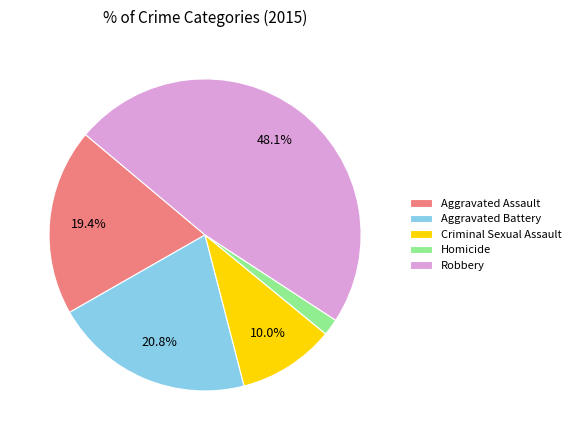

Which has a higher value, Robbery or Criminal Sexual Assault?

Robbery